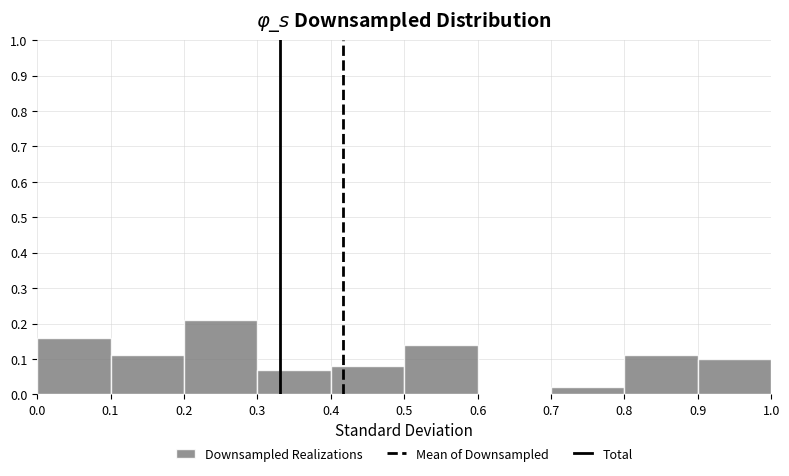

Reading left to right, transcribe this chart: for each bar, give the range it covers on the x-axis and its height. The values are not printed on the chart, so give them approximately, as read against the axis.

0.0 to 0.1: 0.16
0.1 to 0.2: 0.11
0.2 to 0.3: 0.21
0.3 to 0.4: 0.07
0.4 to 0.5: 0.08
0.5 to 0.6: 0.14
0.6 to 0.7: 0
0.7 to 0.8: 0.02
0.8 to 0.9: 0.11
0.9 to 1.0: 0.10